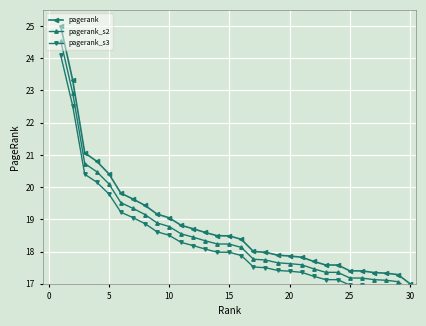

What is the maximum value for pagerank?

25.0